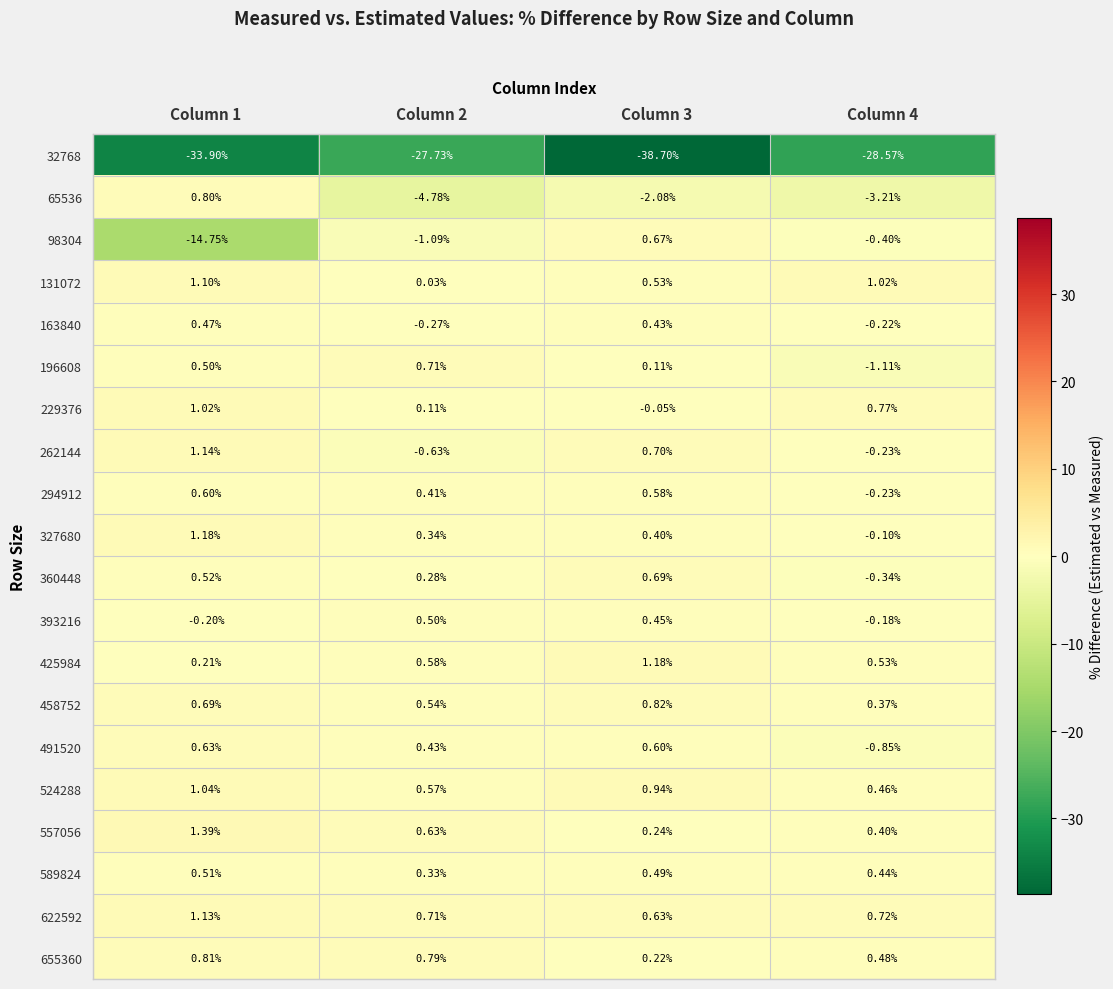

Is the value of 425984 at Column 1 greater than the value of 622592 at Column 1?

No